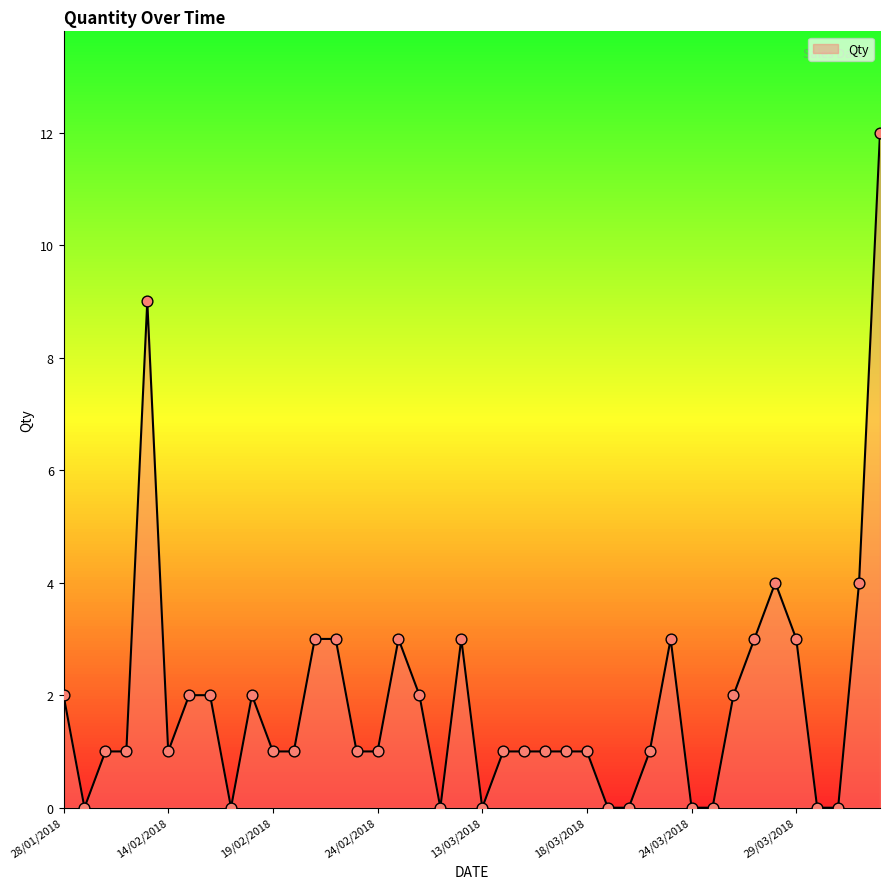

What is the greatest value displayed?

12